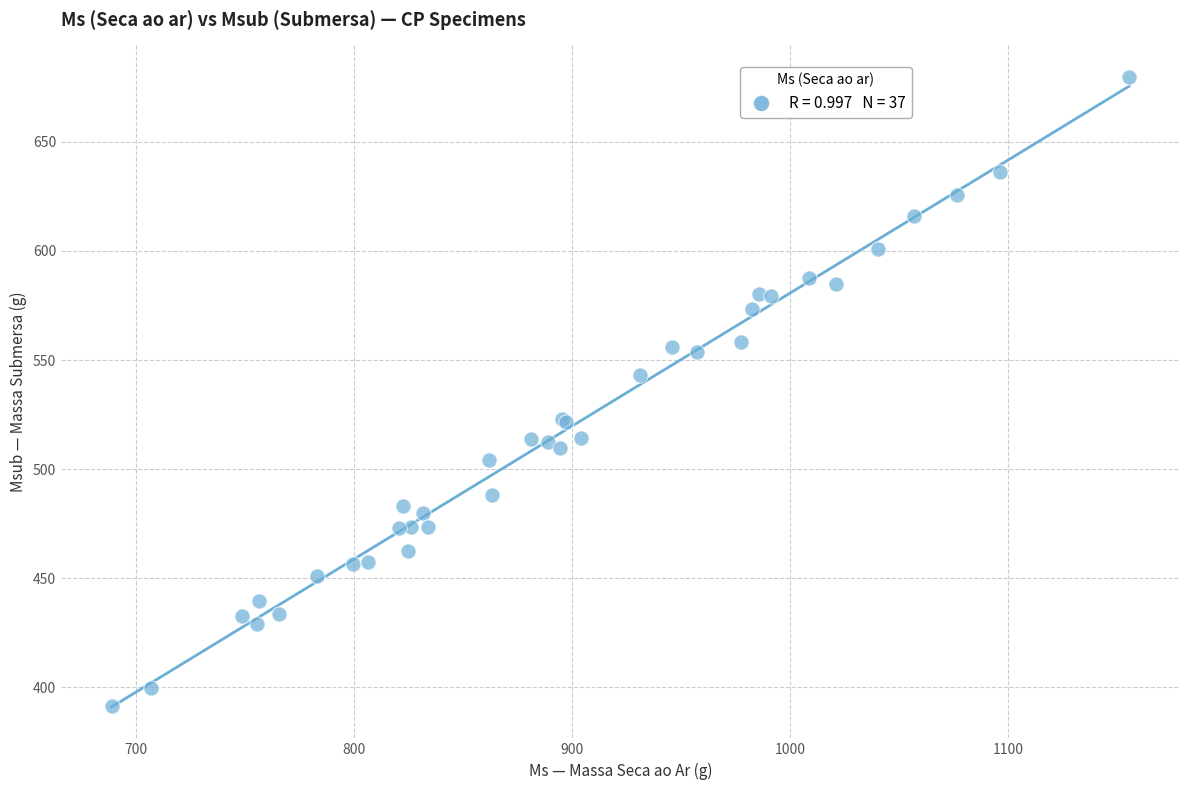

What Y value in the scatter plot is closest to 535?

543.0